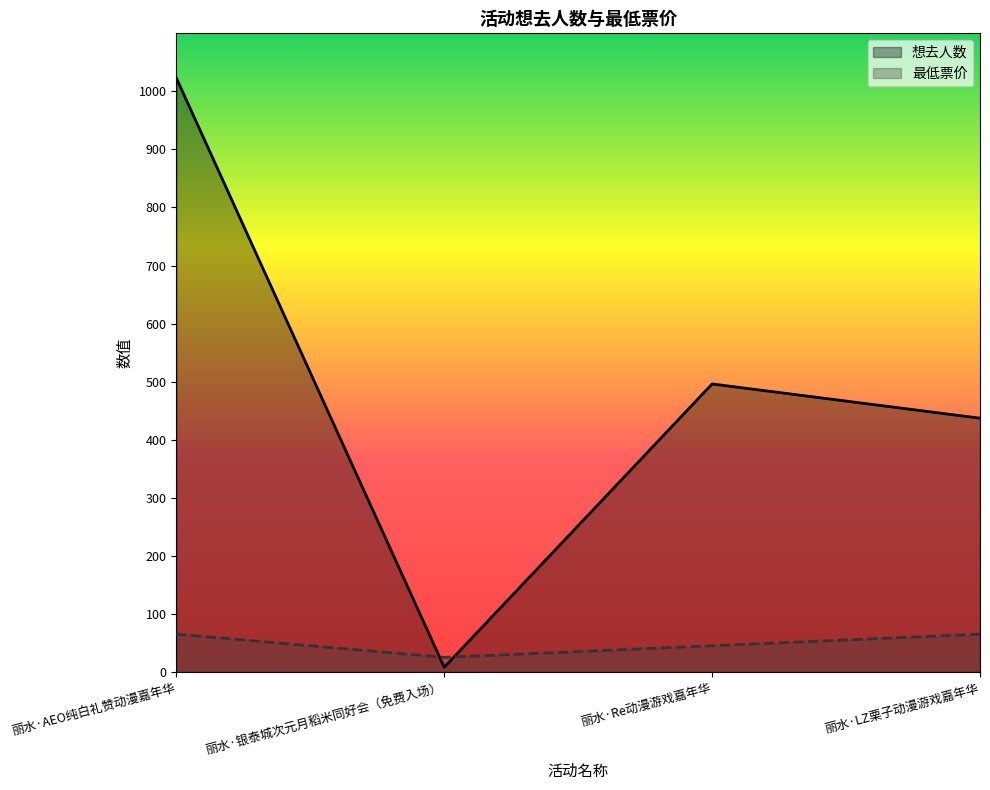

Reading left to right, extract all data points from this chart.

想去人数: 丽水·AEO纯白礼赞动漫嘉年华=1023	丽水·银泰城次元月稻米同好会（免费入场）=8	丽水·Re动漫游戏嘉年华=496	丽水·LZ栗子动漫游戏嘉年华=437
最低票价: 丽水·AEO纯白礼赞动漫嘉年华=65	丽水·银泰城次元月稻米同好会（免费入场）=25	丽水·Re动漫游戏嘉年华=45	丽水·LZ栗子动漫游戏嘉年华=65